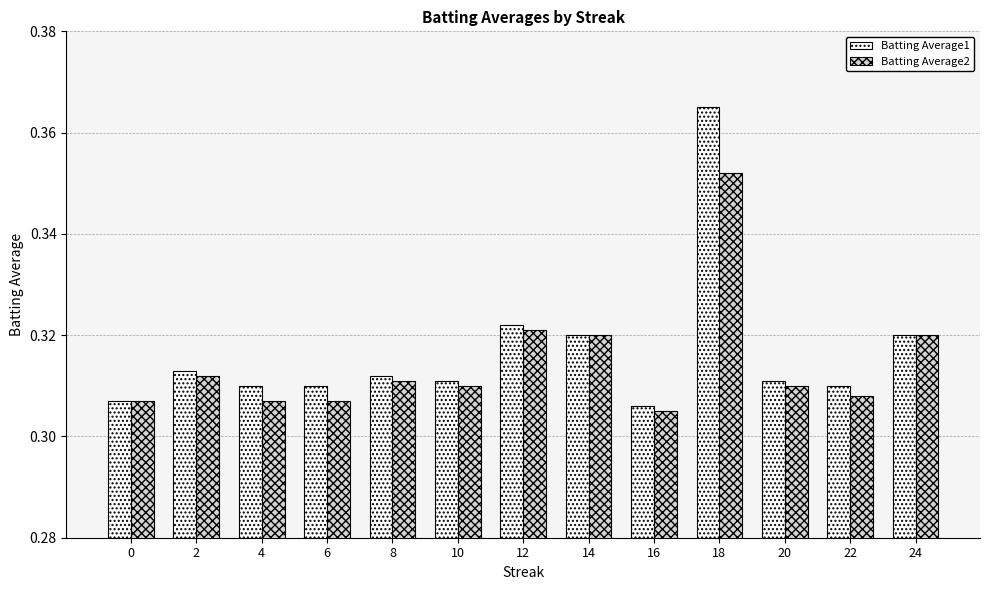

How many bars are there in total?

26